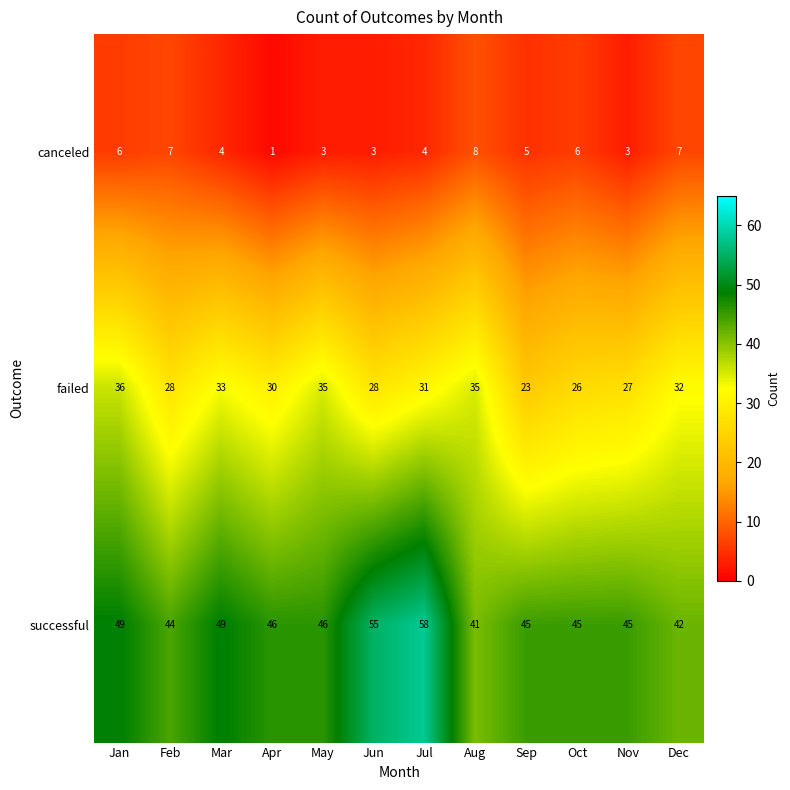

The value of failed at Feb is 28. True or false?

True